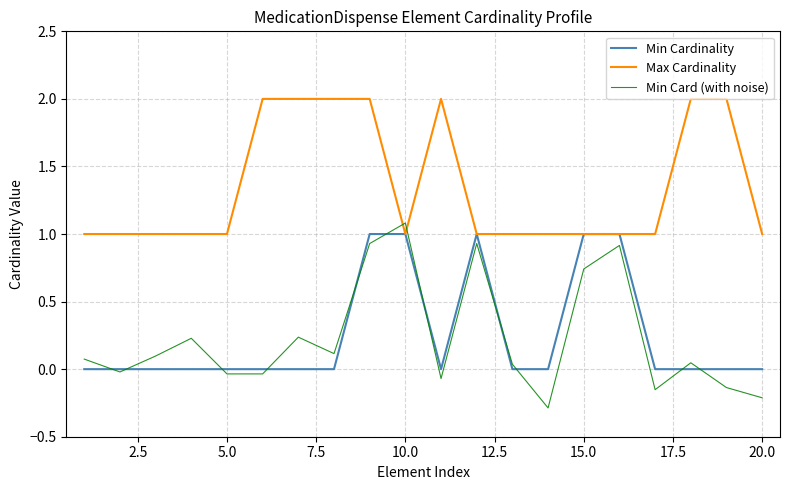

Which series has the widest spread of values?

Min Card (with noise)